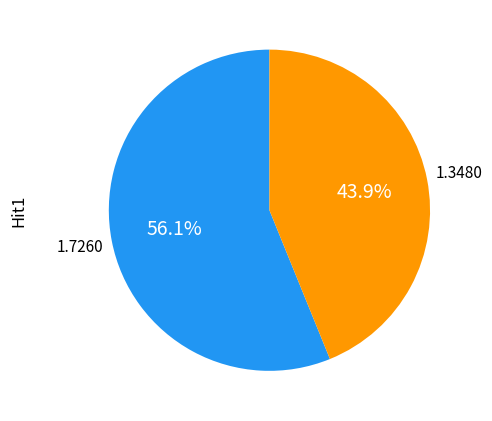

Is there any slice that represents more than half of the pie?

Yes